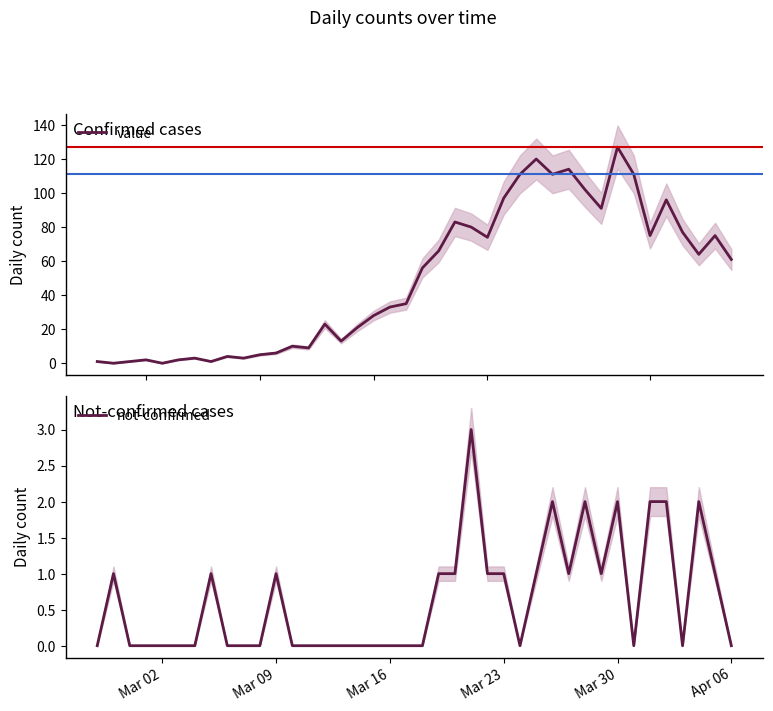

What is the maximum value for value?

127